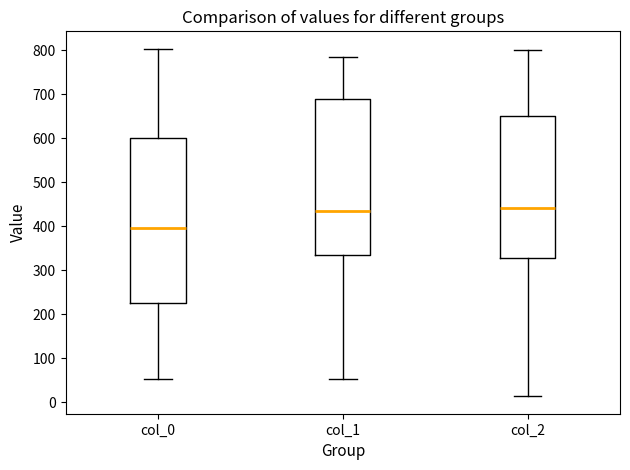

Reading left to right, transcribe this box plot: for each box, give where its median line is, the range the box spans, and where its two whiskers end, as read against the y-axis. The values are not printed on the chart, so give them approximately, as read against the axis.

col_0: median 400, box 230 to 600, whiskers 50 to 800
col_1: median 430, box 330 to 690, whiskers 50 to 790
col_2: median 440, box 330 to 650, whiskers 10 to 800